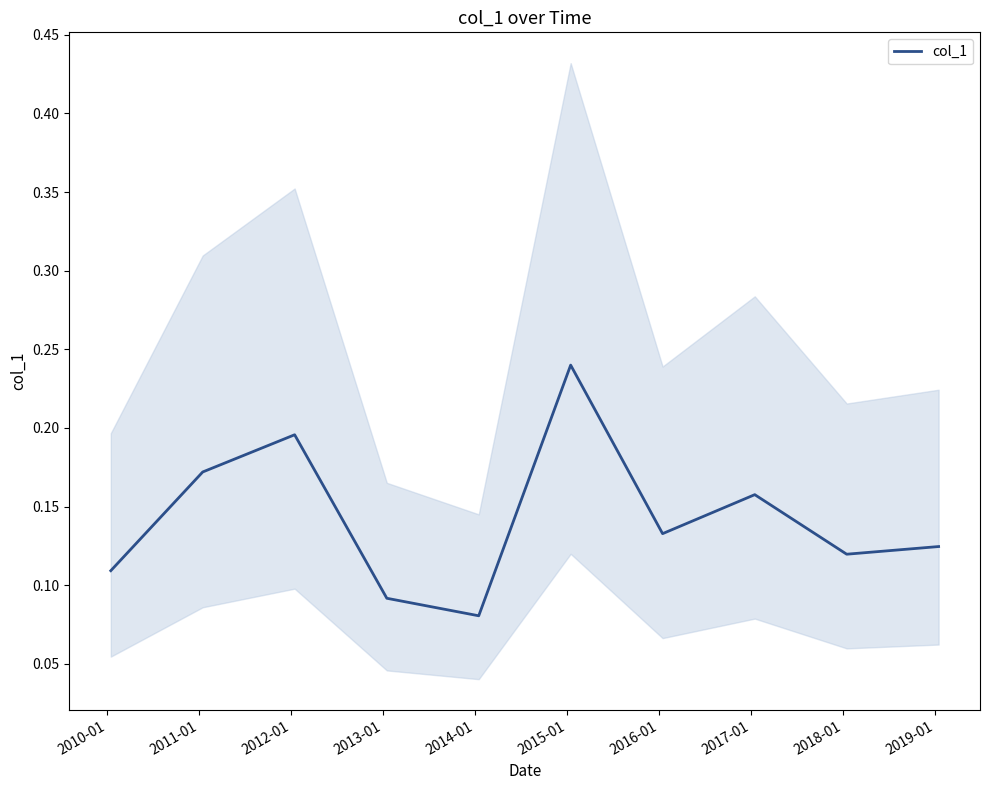

Count the values in the range 0 to 1.

10